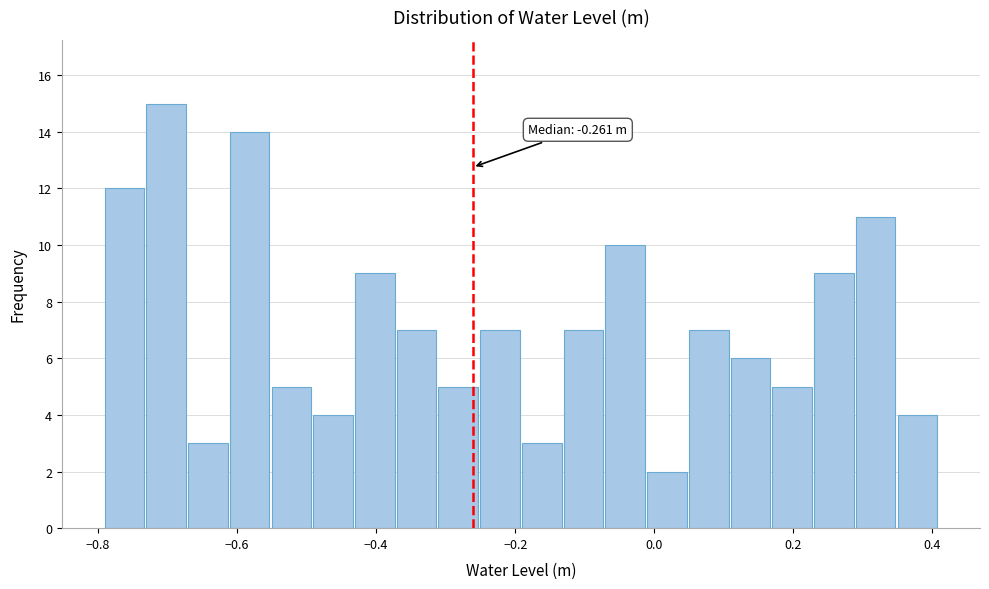

Read against the x-axis, roughly where is the centre of the tallest bar?

-0.70